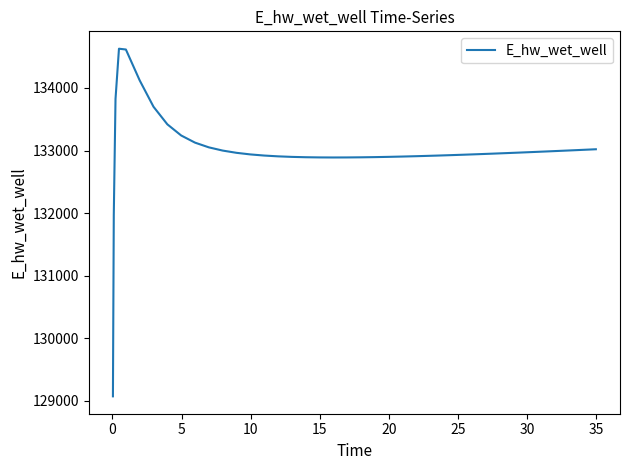

How many lines are shown in the chart?

1